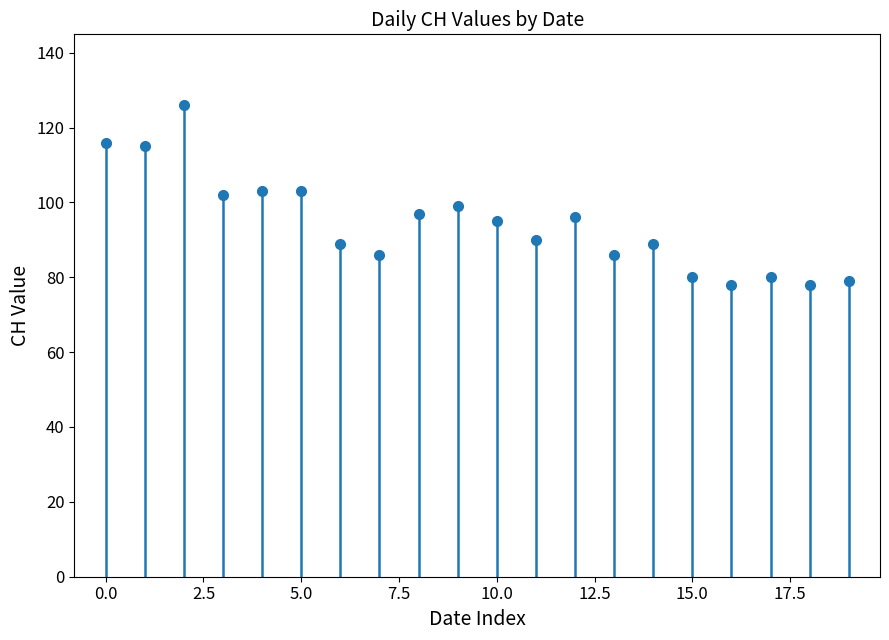

What is the sum of all values?

1887